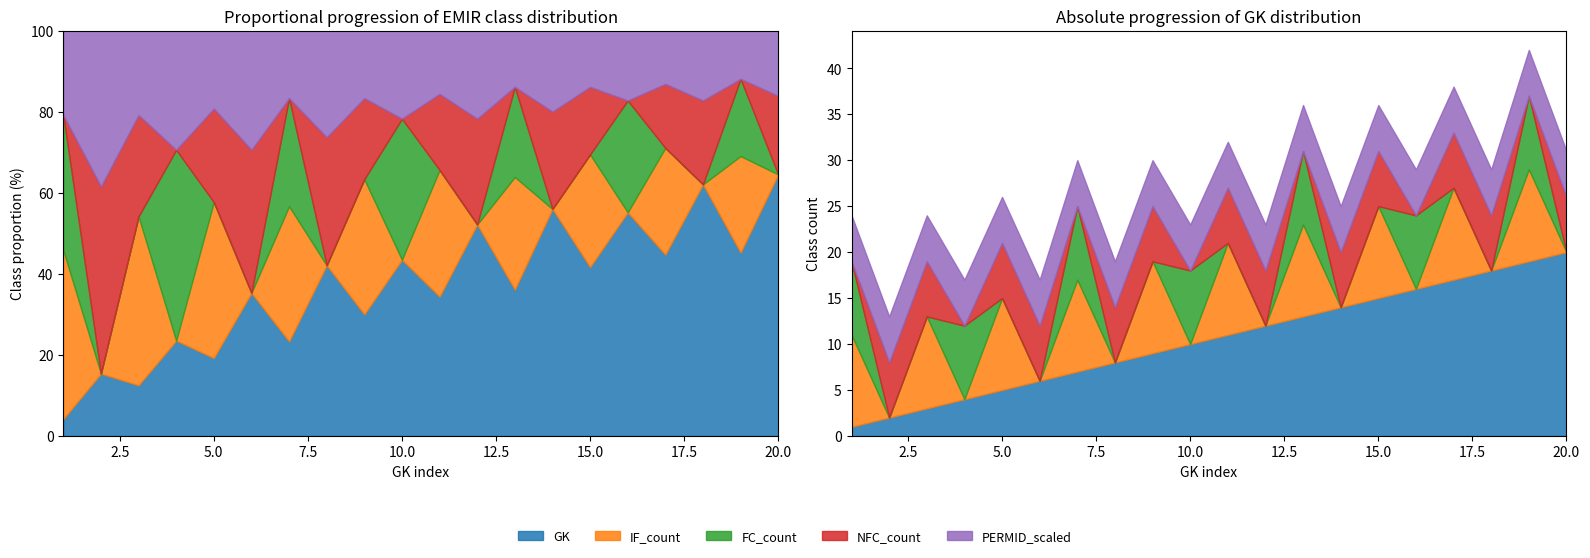

Where do IF_count and FC_count first cross each other?

3 and 4